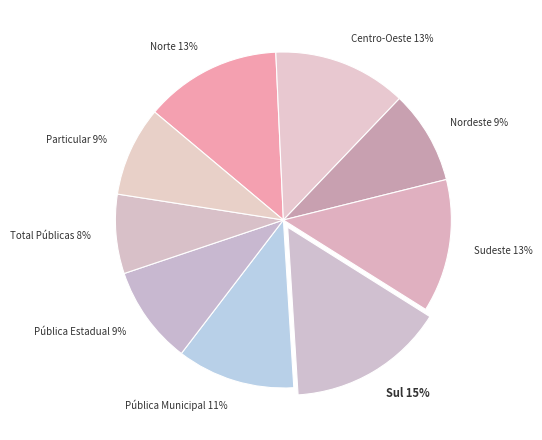

To the nearest percent, what is the difference between the largest and smallest slice percentages?

7%